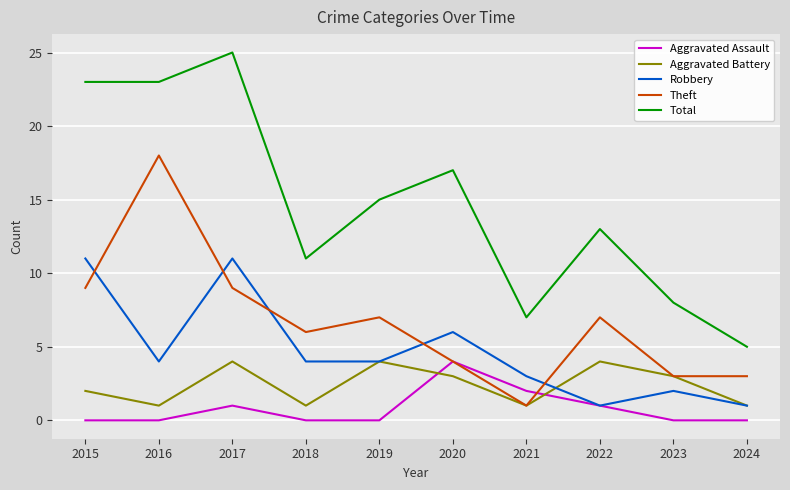

Is this an area chart (filled region under the line)?

No